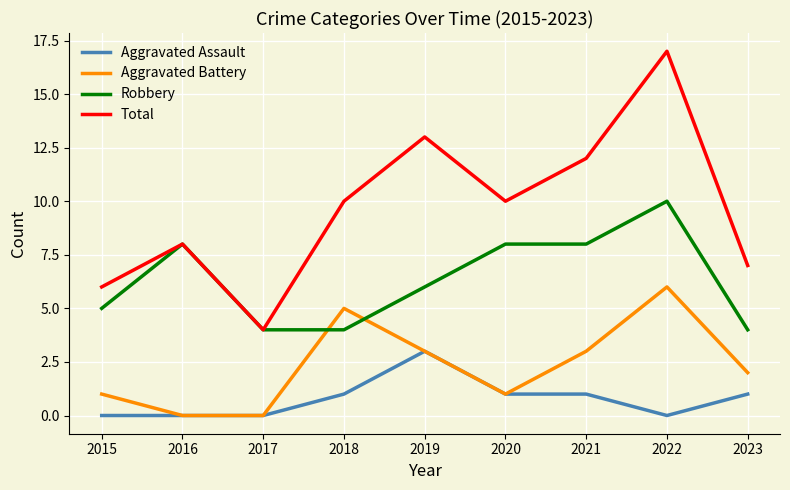

True or false: Robbery and Aggravated Assault intersect in this chart.

False